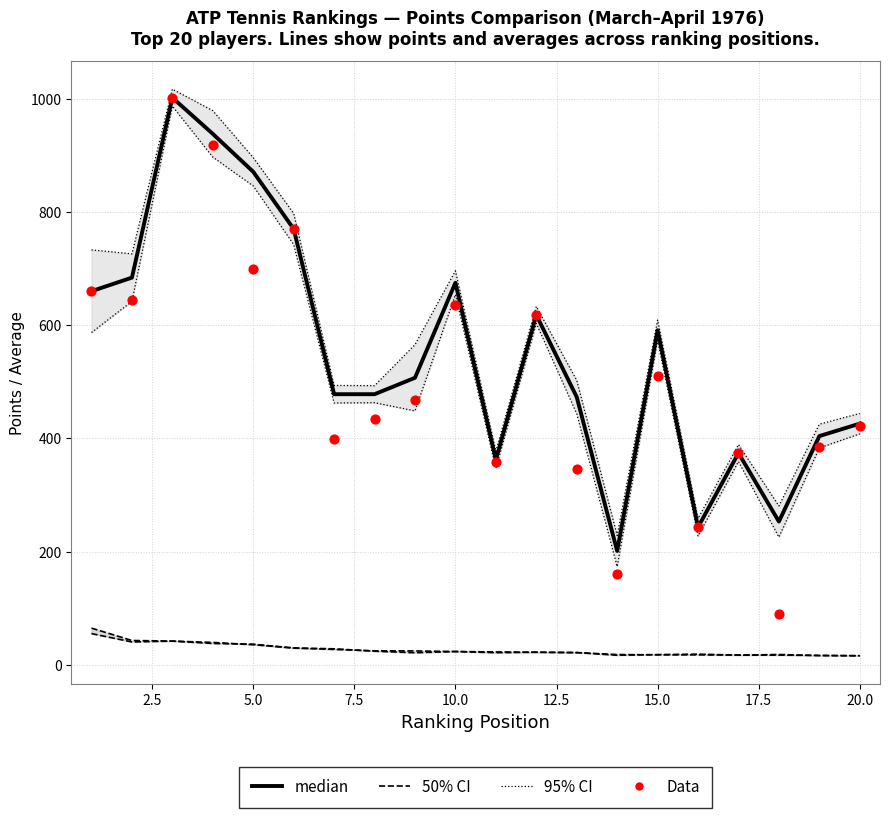

Which series reaches the minimum Y coordinate?

50% CI